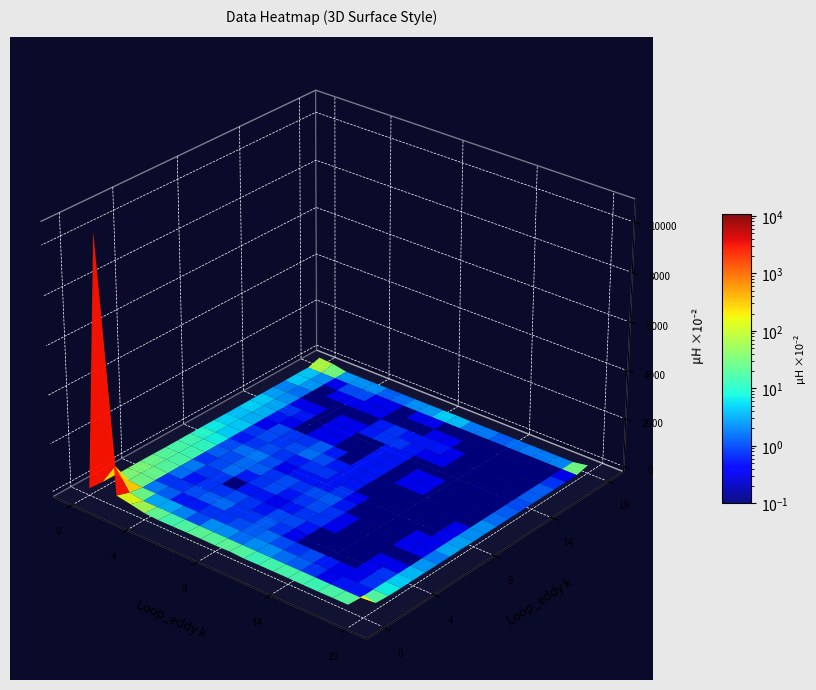

Which series has the largest total across all categories?

row0